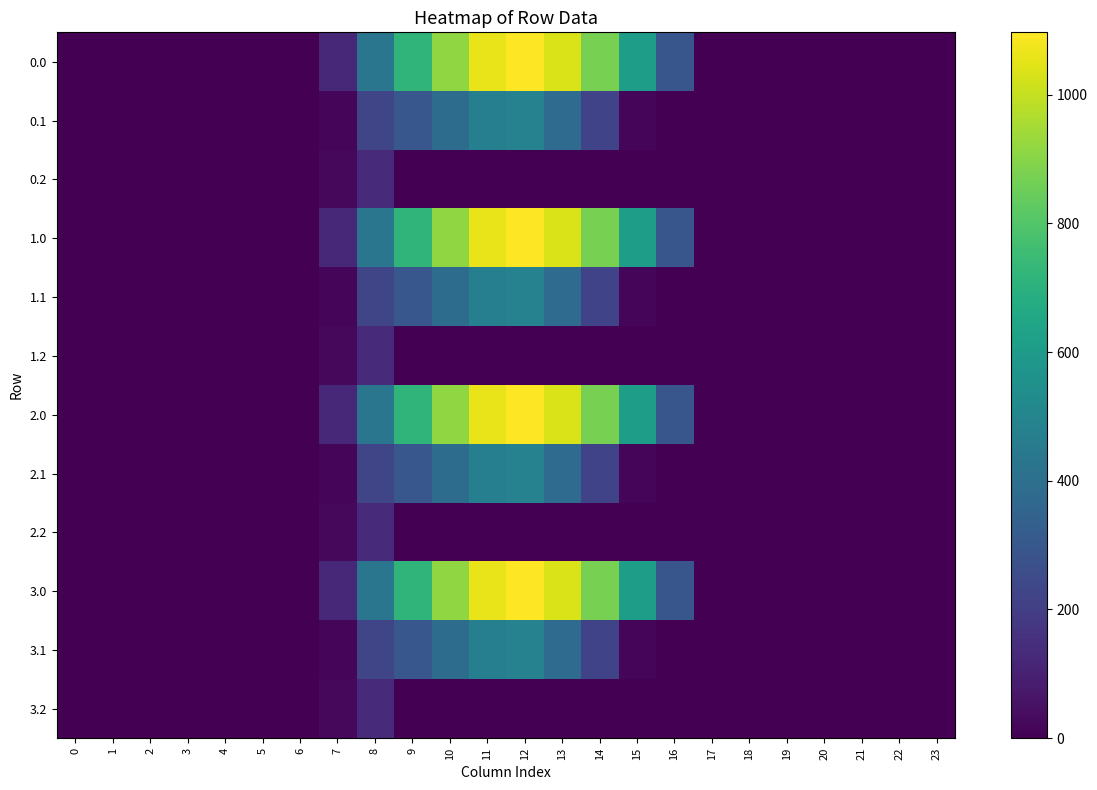

Reading left to right, transcribe all the data shown in this chart.

0.0: 0=0.0	1=0.0	2=0.0	3=0.0	4=0.0	5=0.0	6=0.0	7=120.6	8=430.3	9=716.9	10=916.2	11=1060.3	12=1096.7	13=1032.9	14=870.6	15=615.9	16=294.5	17=0.0	18=0.0	19=0.0	20=0.0	21=0.0	22=0.0	23=0.0
0.1: 0=0.0	1=0.0	2=0.0	3=0.0	4=0.0	5=0.0	6=0.0	7=17.7	8=227.5	9=295.9	10=388.1	11=471.7	12=485.4	13=382.7	14=219.2	15=17.3	16=0.0	17=0.0	18=0.0	19=0.0	20=0.0	21=0.0	22=0.0	23=0.0
0.2: 0=0.0	1=0.0	2=0.0	3=0.0	4=0.0	5=0.0	6=0.0	7=22.3	8=134.2	9=0.0	10=0.0	11=0.0	12=0.0	13=0.0	14=0.0	15=0.0	16=0.0	17=0.0	18=0.0	19=0.0	20=0.0	21=0.0	22=0.0	23=0.0
1.0: 0=0.0	1=0.0	2=0.0	3=0.0	4=0.0	5=0.0	6=0.0	7=120.6	8=430.3	9=716.9	10=916.2	11=1060.3	12=1096.7	13=1032.9	14=870.6	15=615.9	16=294.5	17=0.0	18=0.0	19=0.0	20=0.0	21=0.0	22=0.0	23=0.0
1.1: 0=0.0	1=0.0	2=0.0	3=0.0	4=0.0	5=0.0	6=0.0	7=17.7	8=227.5	9=295.9	10=388.1	11=471.7	12=485.4	13=382.7	14=219.2	15=17.3	16=0.0	17=0.0	18=0.0	19=0.0	20=0.0	21=0.0	22=0.0	23=0.0
1.2: 0=0.0	1=0.0	2=0.0	3=0.0	4=0.0	5=0.0	6=0.0	7=22.3	8=134.2	9=0.0	10=0.0	11=0.0	12=0.0	13=0.0	14=0.0	15=0.0	16=0.0	17=0.0	18=0.0	19=0.0	20=0.0	21=0.0	22=0.0	23=0.0
2.0: 0=0.0	1=0.0	2=0.0	3=0.0	4=0.0	5=0.0	6=0.0	7=120.6	8=430.3	9=716.9	10=916.2	11=1060.3	12=1096.7	13=1032.9	14=870.6	15=615.9	16=294.5	17=0.0	18=0.0	19=0.0	20=0.0	21=0.0	22=0.0	23=0.0
2.1: 0=0.0	1=0.0	2=0.0	3=0.0	4=0.0	5=0.0	6=0.0	7=17.7	8=227.5	9=295.9	10=388.1	11=471.7	12=485.4	13=382.7	14=219.2	15=17.3	16=0.0	17=0.0	18=0.0	19=0.0	20=0.0	21=0.0	22=0.0	23=0.0
2.2: 0=0.0	1=0.0	2=0.0	3=0.0	4=0.0	5=0.0	6=0.0	7=22.3	8=134.2	9=0.0	10=0.0	11=0.0	12=0.0	13=0.0	14=0.0	15=0.0	16=0.0	17=0.0	18=0.0	19=0.0	20=0.0	21=0.0	22=0.0	23=0.0
3.0: 0=0.0	1=0.0	2=0.0	3=0.0	4=0.0	5=0.0	6=0.0	7=120.6	8=430.3	9=716.9	10=916.2	11=1060.3	12=1096.7	13=1032.9	14=870.6	15=615.9	16=294.5	17=0.0	18=0.0	19=0.0	20=0.0	21=0.0	22=0.0	23=0.0
3.1: 0=0.0	1=0.0	2=0.0	3=0.0	4=0.0	5=0.0	6=0.0	7=17.7	8=227.5	9=295.9	10=388.1	11=471.7	12=485.4	13=382.7	14=219.2	15=17.3	16=0.0	17=0.0	18=0.0	19=0.0	20=0.0	21=0.0	22=0.0	23=0.0
3.2: 0=0.0	1=0.0	2=0.0	3=0.0	4=0.0	5=0.0	6=0.0	7=22.3	8=134.2	9=0.0	10=0.0	11=0.0	12=0.0	13=0.0	14=0.0	15=0.0	16=0.0	17=0.0	18=0.0	19=0.0	20=0.0	21=0.0	22=0.0	23=0.0